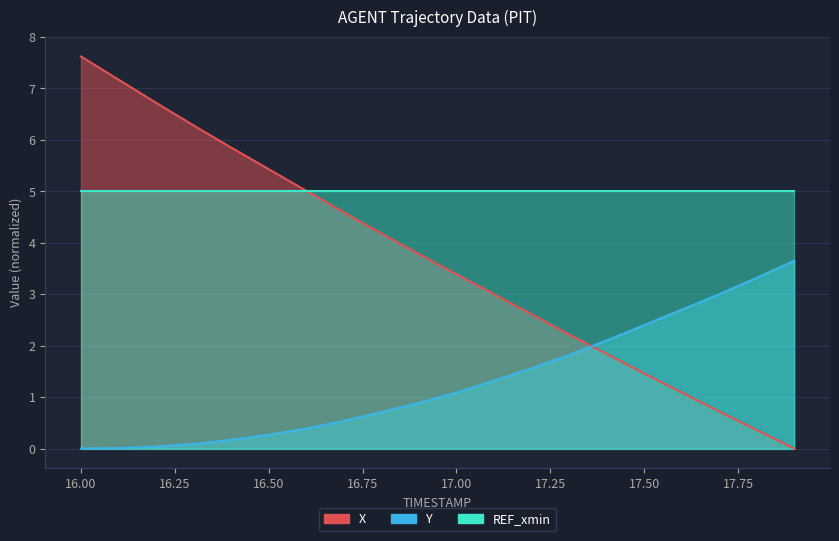

Which series has the largest range (max minus min)?

X